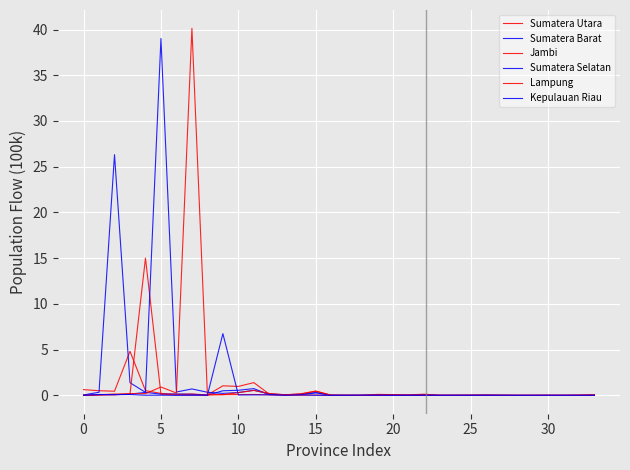

Which series has the widest spread of values?

Lampung